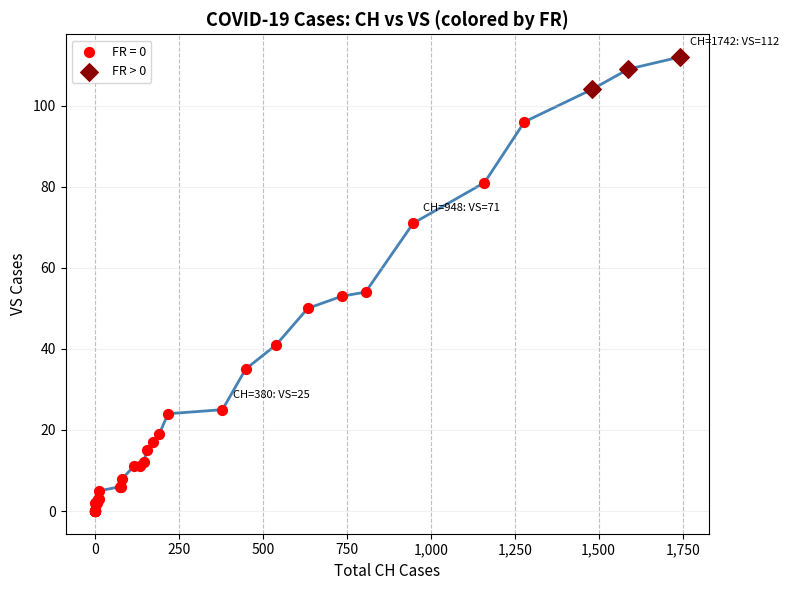

Which series has the widest spread of Y values?

FR = 0